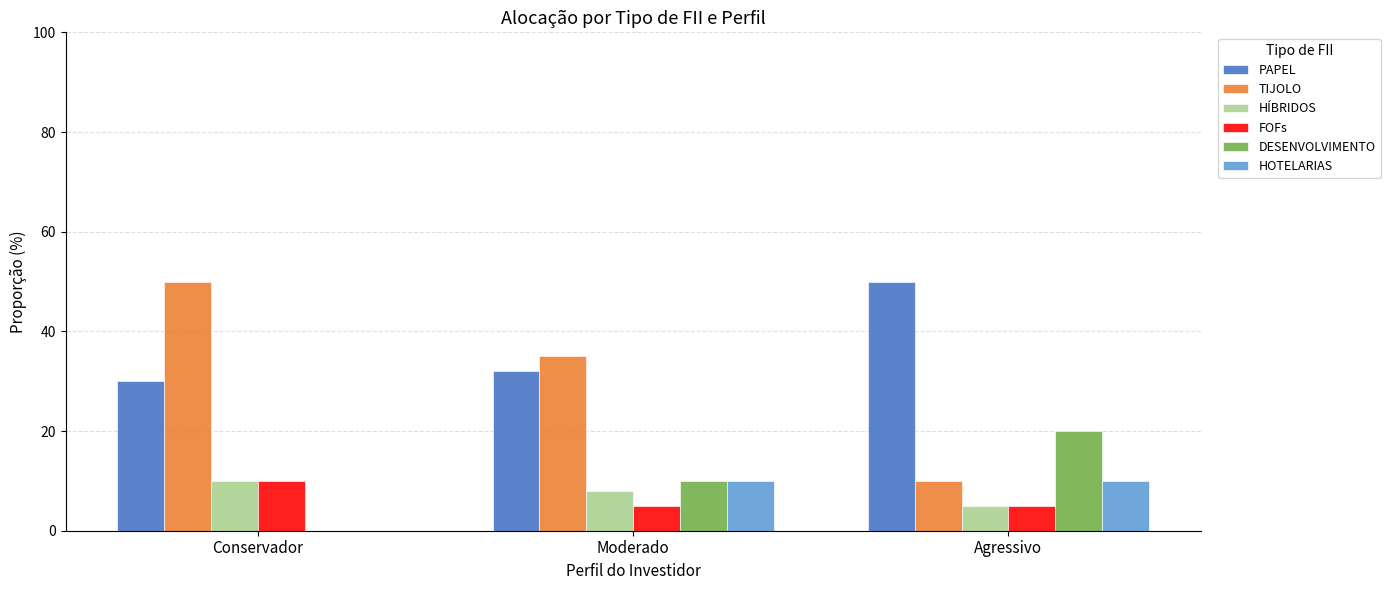

Are the bars grouped side by side (vs. stacked)?

Yes